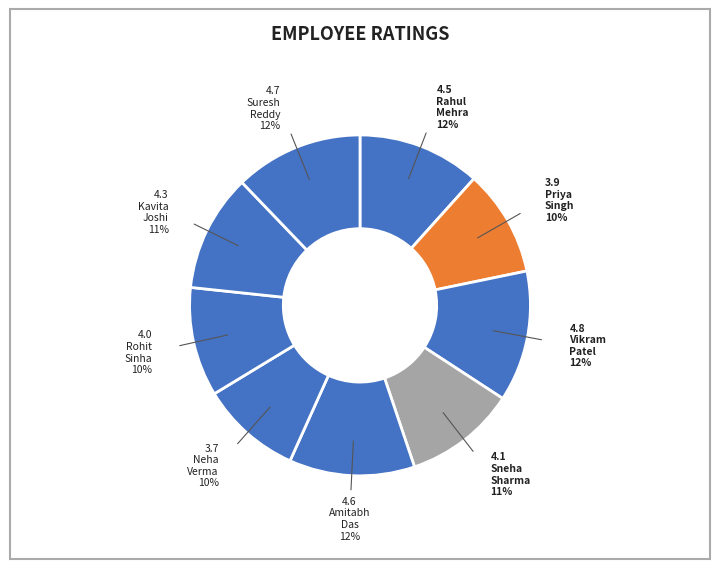

How many slices are in this pie chart?

9